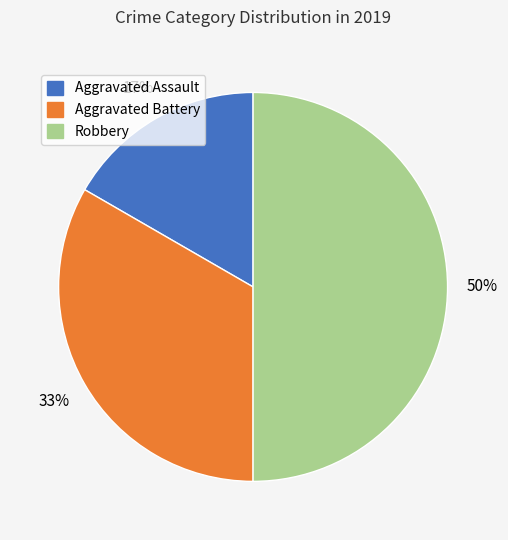

Does Aggravated Battery account for over 50% of the chart?

No